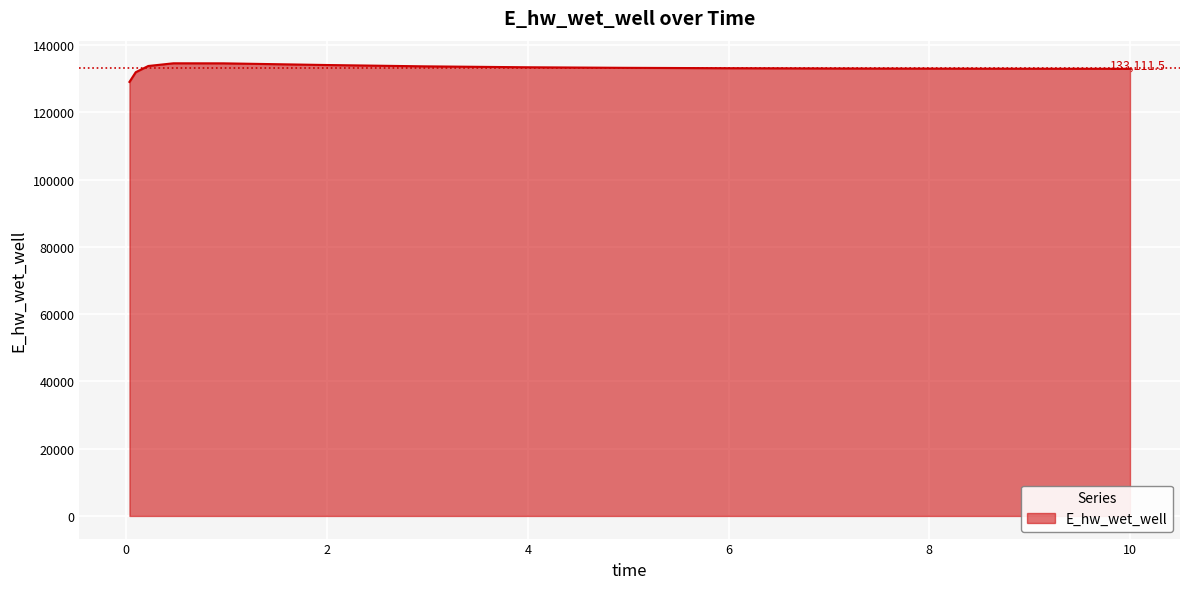

What is the sum of all values?

1996672.0